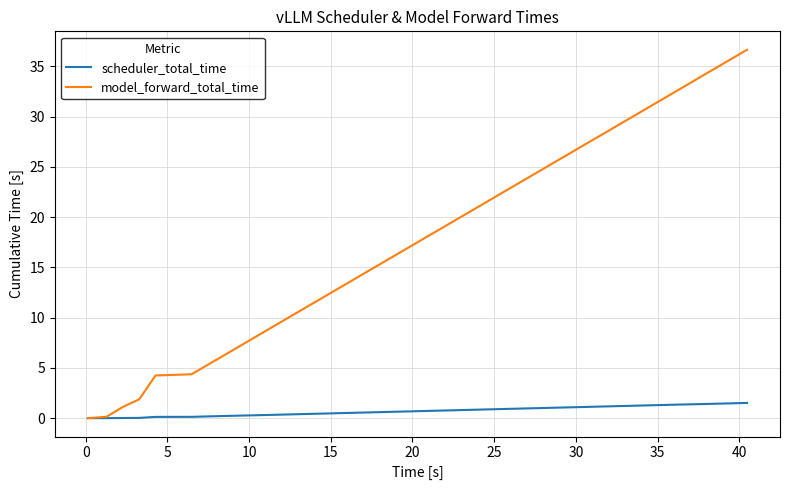

What are all the series names shown in the legend?

scheduler_total_time, model_forward_total_time